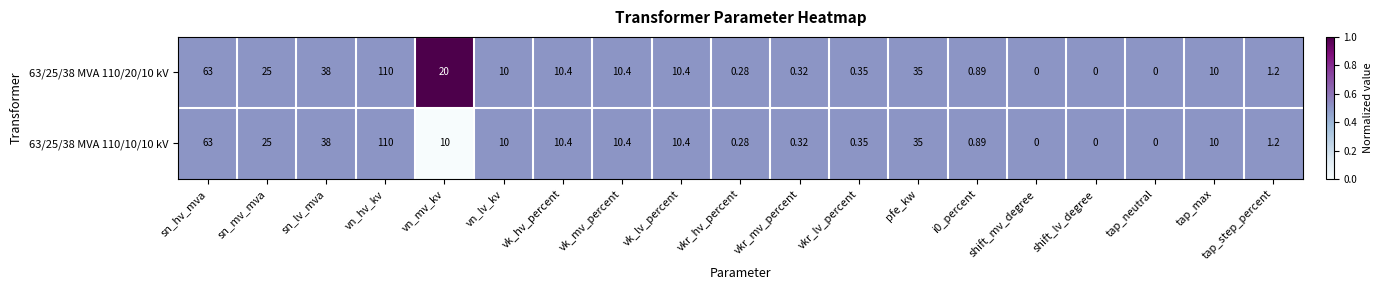

Which label corresponds to the largest value in the chart?

vn_hv_kv